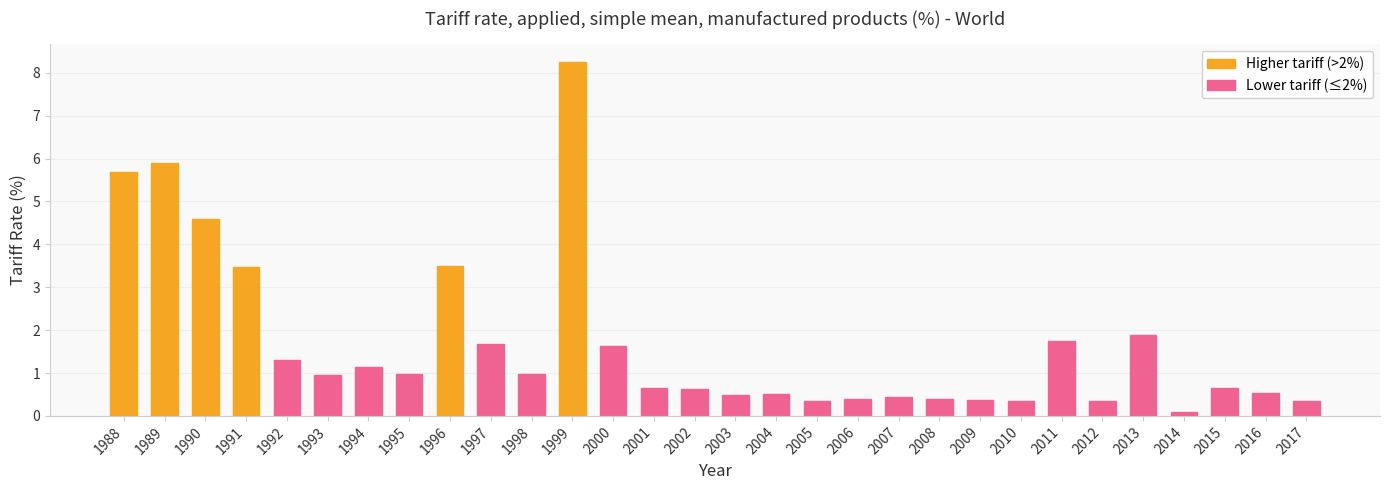

What is the value of the 17th bar from the left?

0.5